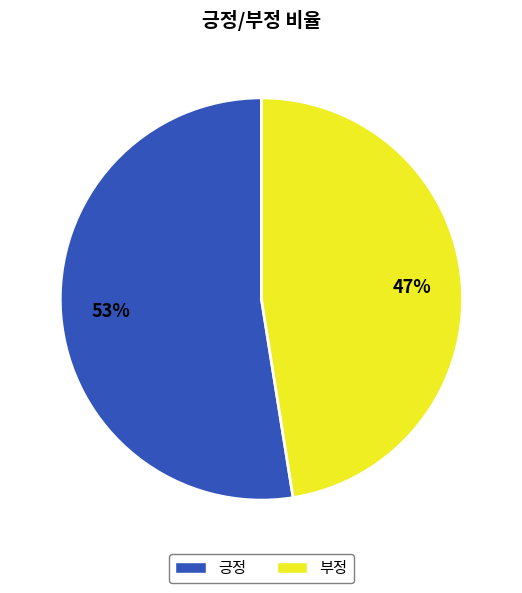

Which category accounts for the majority?

긍정